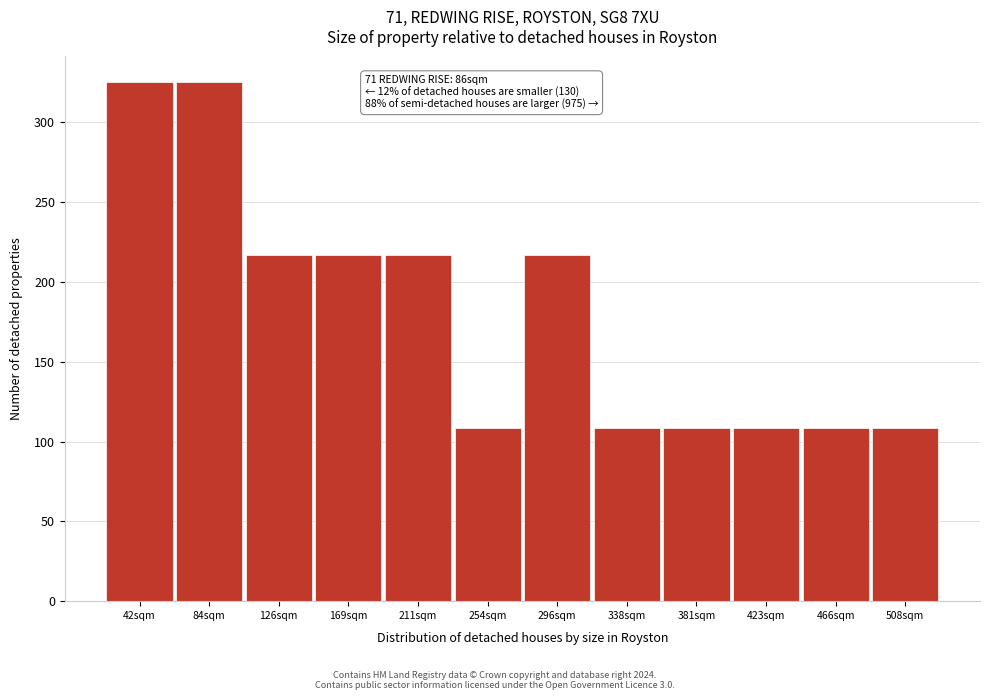

Reading right to left, transcribe all the data shown in this chart.

108.3	108.3	108.3	108.3	108.3	216.7	108.3	216.7	216.7	216.7	325.0	325.0